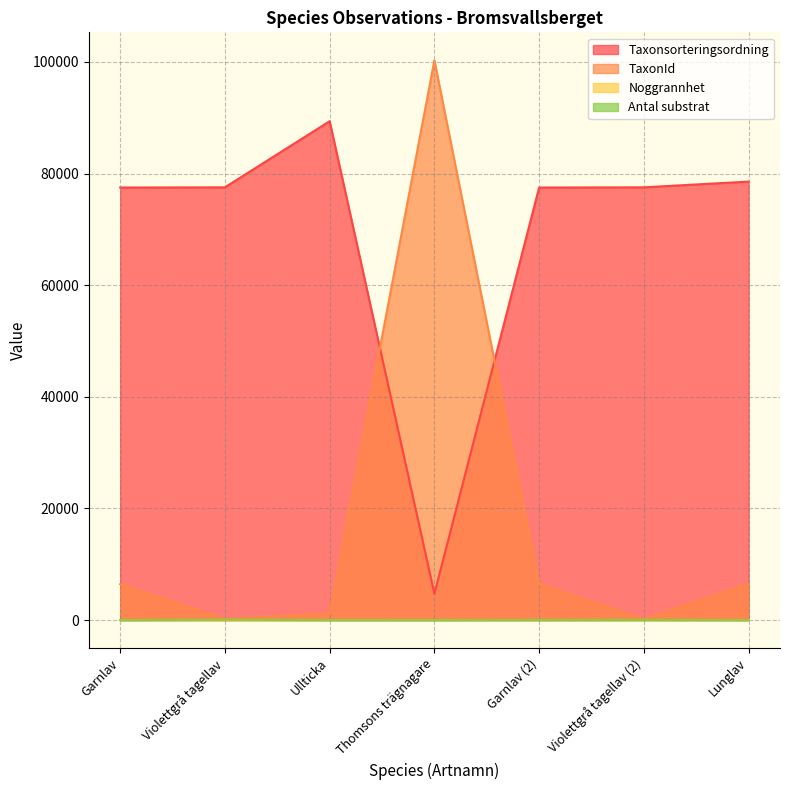

At which label is Taxonsorteringsordning closest to 47051?

Garnlav